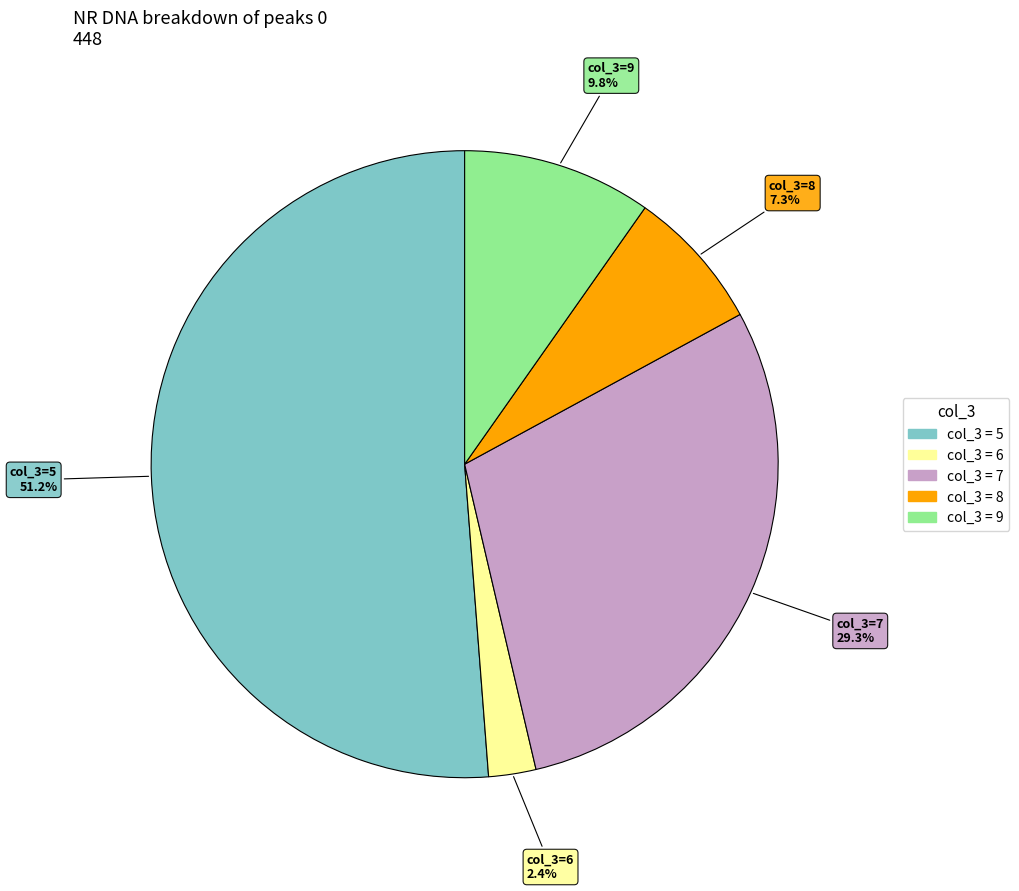

How many slices are in this pie chart?

5